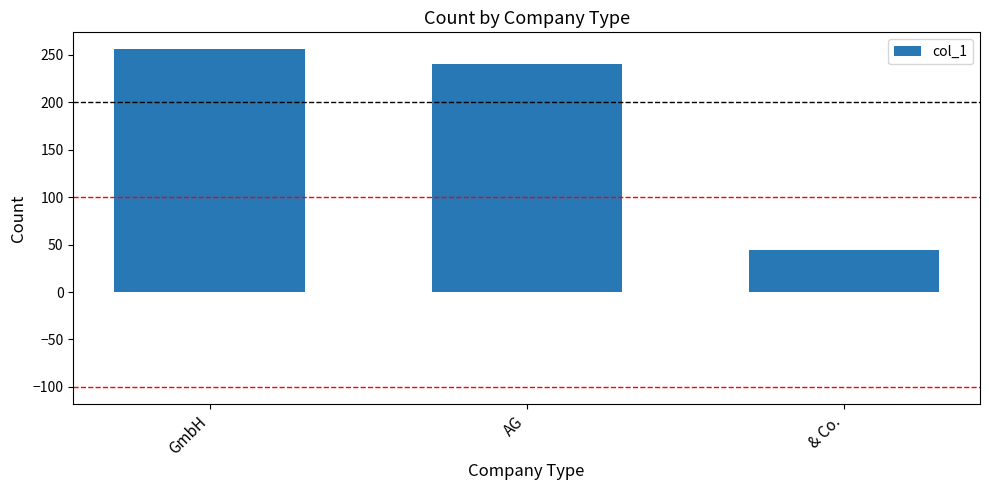

What is the value of the 3rd bar from the left?

44